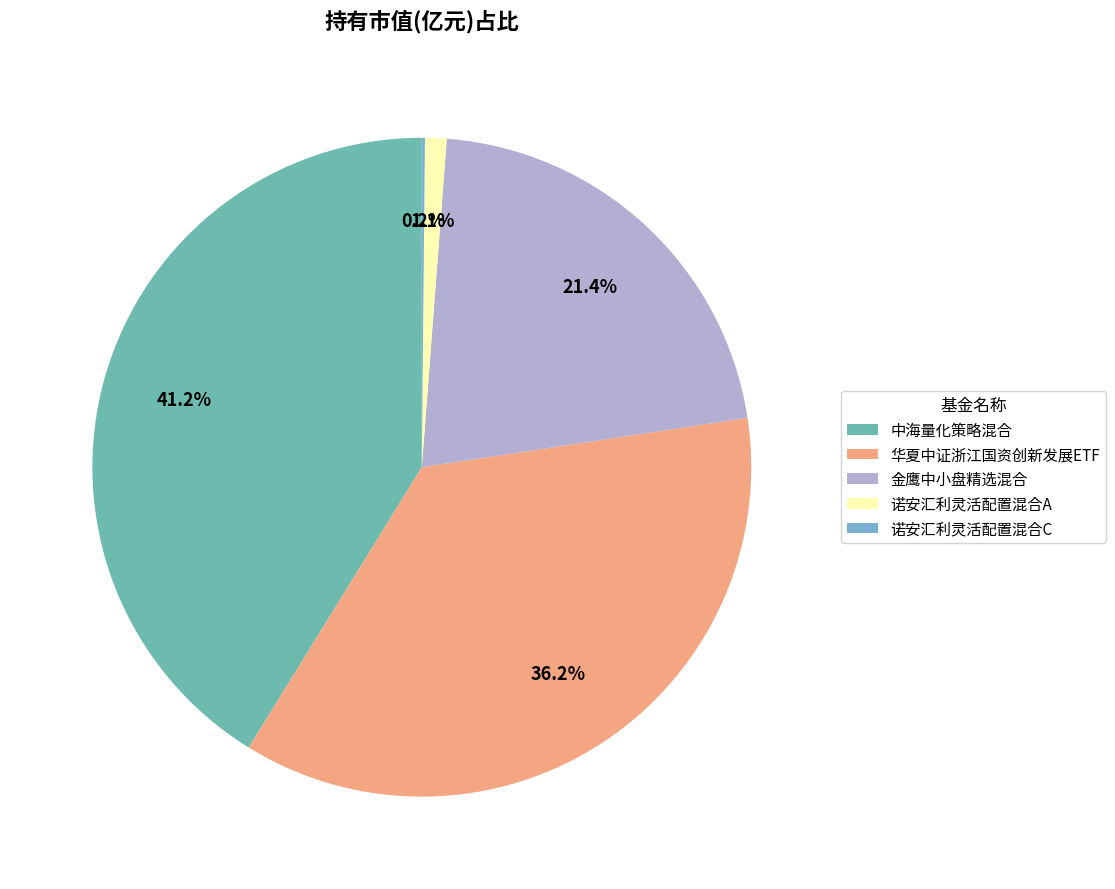

To the nearest percent, what percentage of the pie is 金鹰中小盘精选混合?

21%